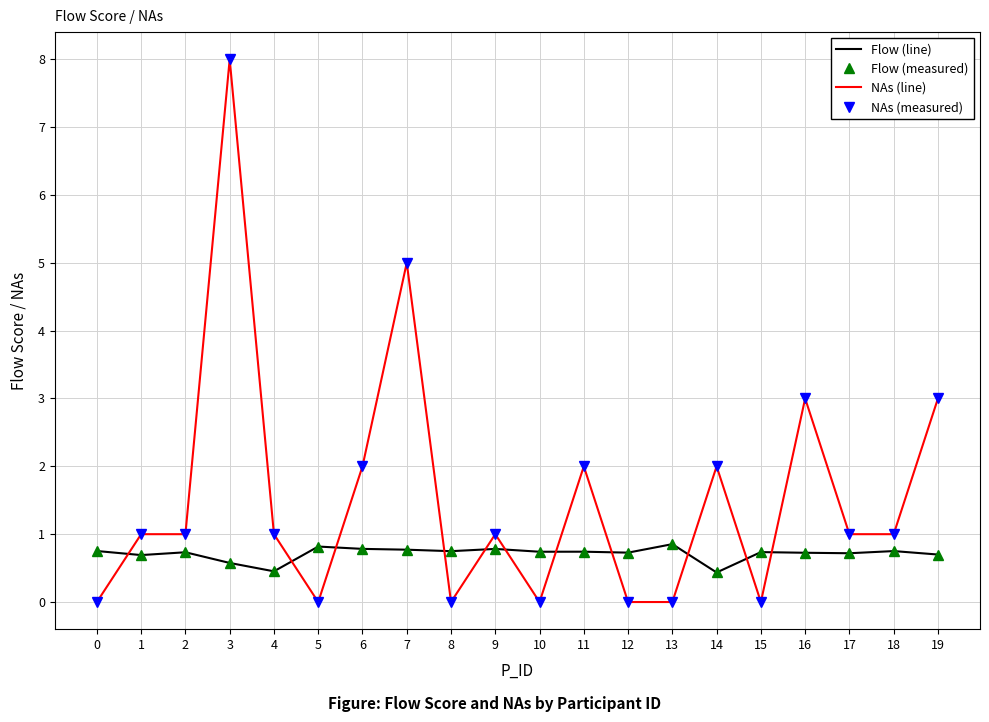

Which series has the largest total across all categories?

NAs (line)